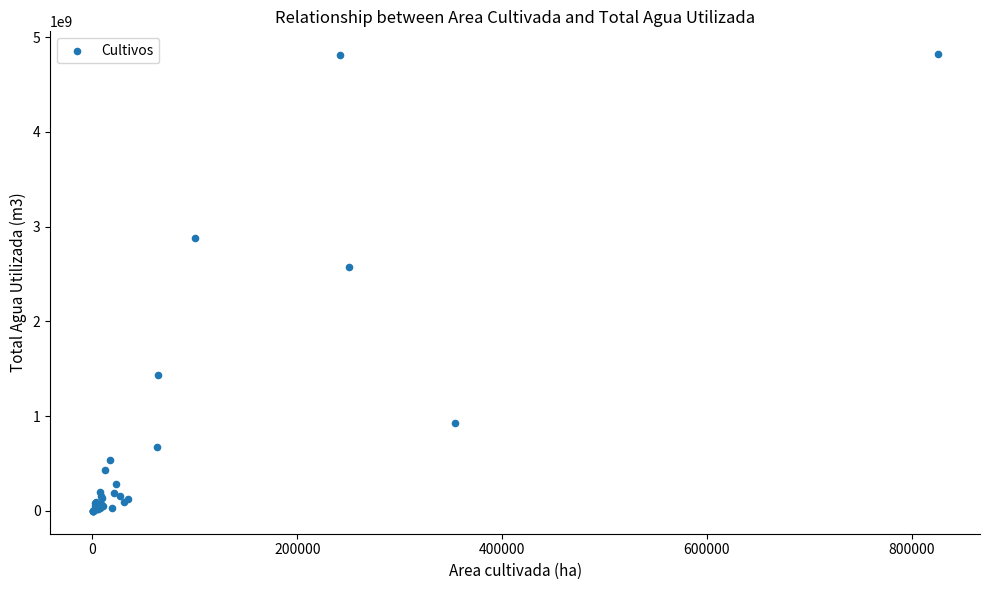

What Y value in the scatter plot is closest to 2409764662?

2569739259.9